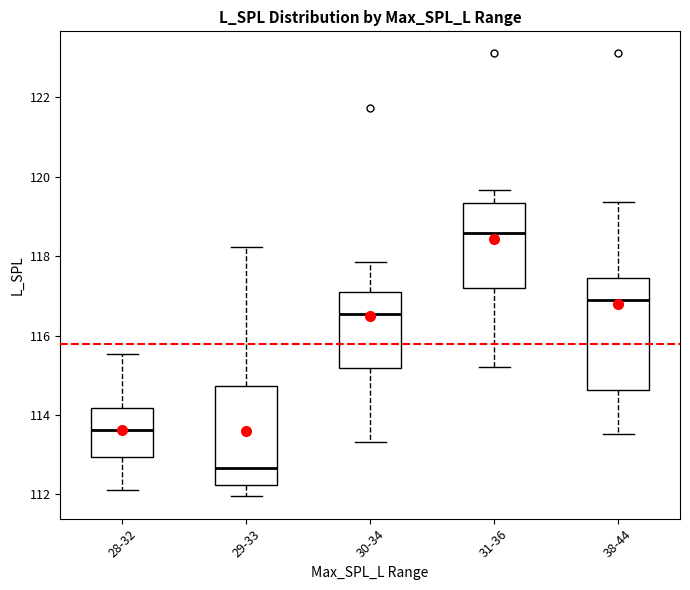

Reading left to right, read every box against the y-axis: the position of its median line, the range the box covers, and the ends of its whiskers. The values are not printed on the chart, so give them approximately, as read against the axis.

28-32: median 113.6, box 113.0 to 114.2, whiskers 112.2 to 115.6
29-33: median 112.6, box 112.2 to 114.8, whiskers 112.0 to 118.2
30-34: median 116.6, box 115.2 to 117.2, whiskers 113.4 to 117.8
31-36: median 118.6, box 117.2 to 119.4, whiskers 115.2 to 119.6
38-44: median 116.8, box 114.6 to 117.4, whiskers 113.6 to 119.4